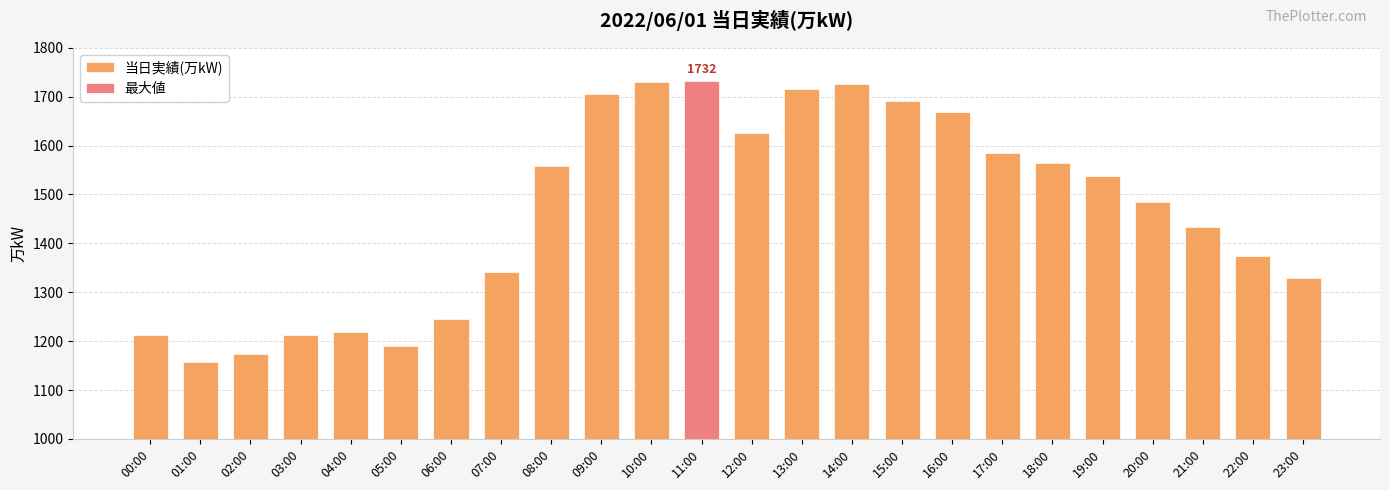

At which label is the value closest to 1444?

21:00